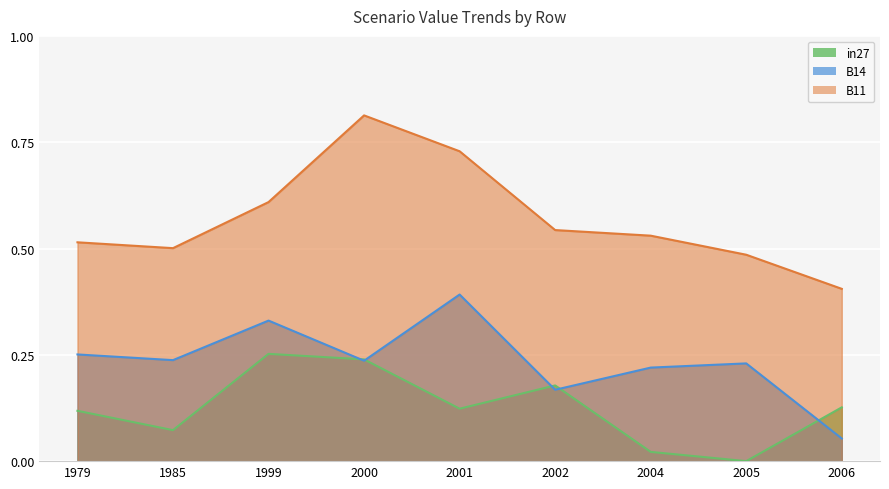

Rank the categories by B14 value from highest to lowest.

2001, 1999, 1979, 1985, 2000, 2005, 2004, 2002, 2006